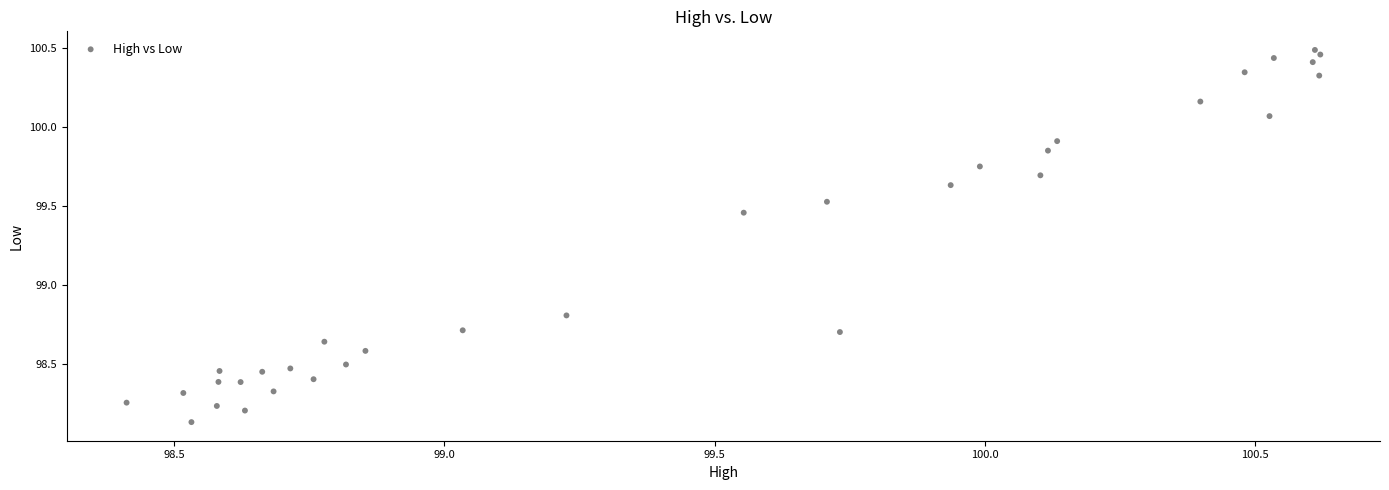

What is the range of Y values (max minus min)?

2.4